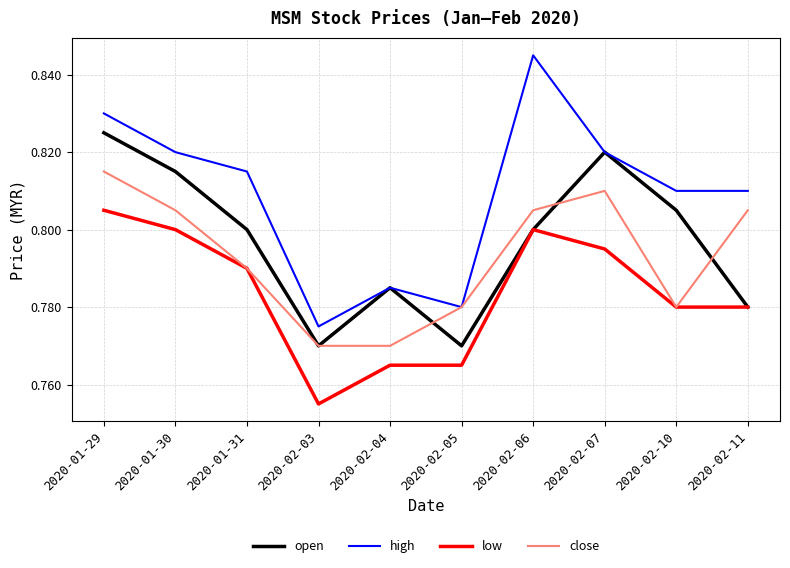

How many lines are shown in the chart?

4